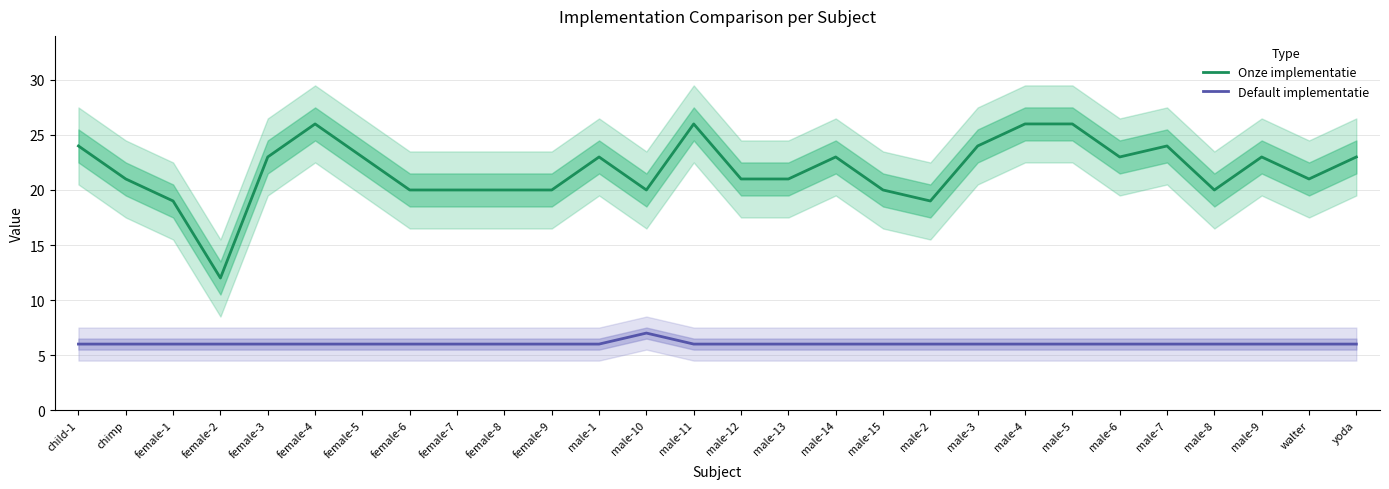

Rank the series by their average value, from lowest to highest.

Default implementatie, Onze implementatie